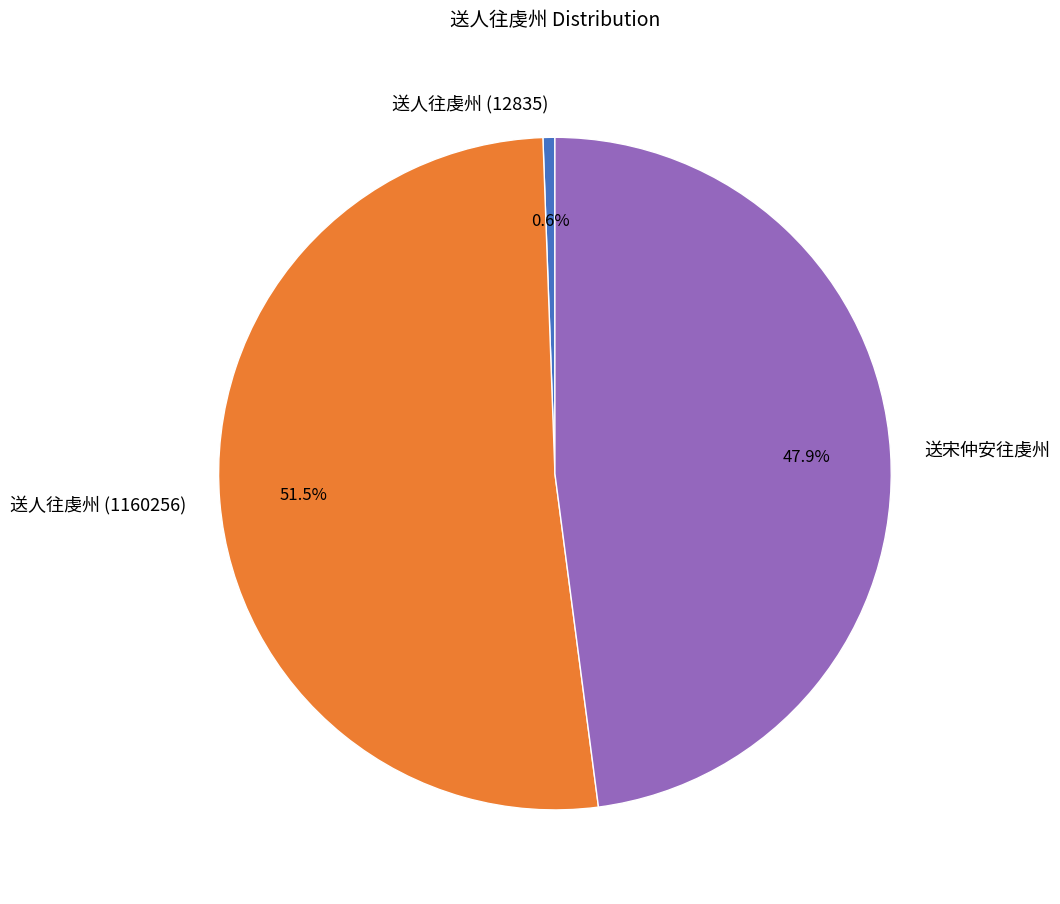

Between 送宋仲安往虔州 and 送人往虔州 (1160256), which is larger?

送人往虔州 (1160256)